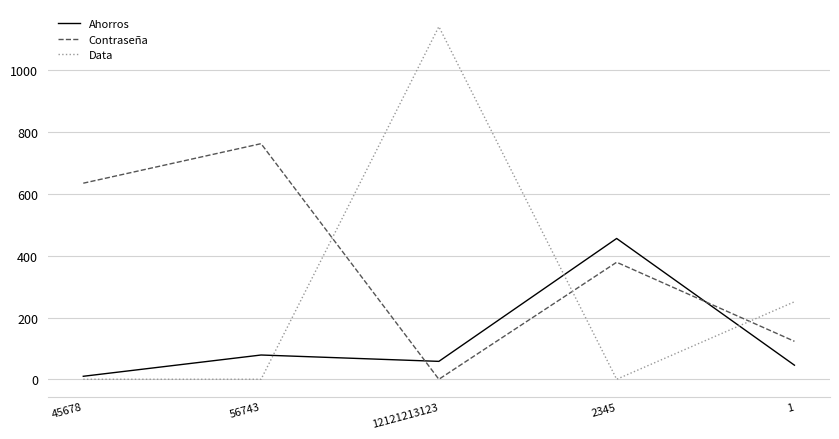

Reading right to left, extract all data points from this chart.

Ahorros: 45.6	456.0	58.0	78.6	9.7
Contraseña: 123.0	379.0	0.0	763.0	635.0
Data: 251.0	0.0	1142.0	0.0	0.0